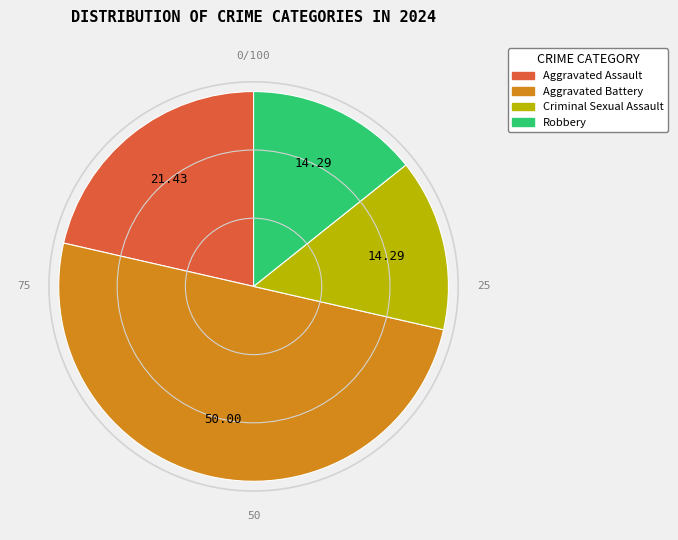

Is the sum of Criminal Sexual Assault and Aggravated Battery greater than half?

Yes